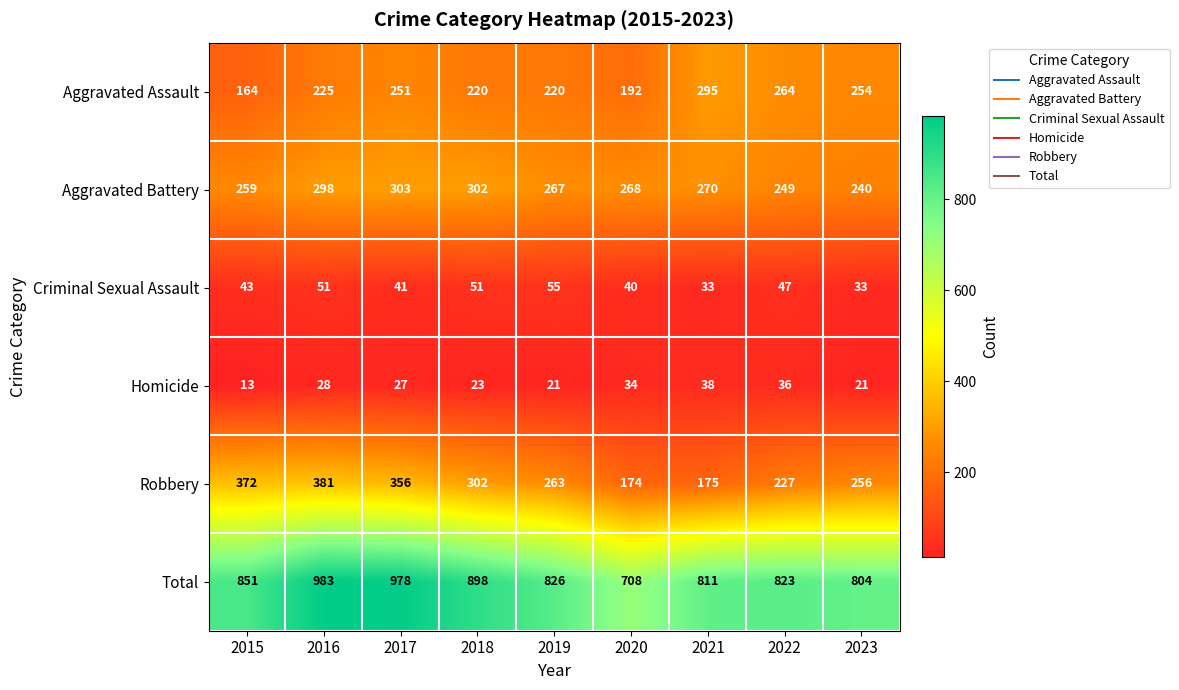

What is the lowest value of the Robbery series?

174